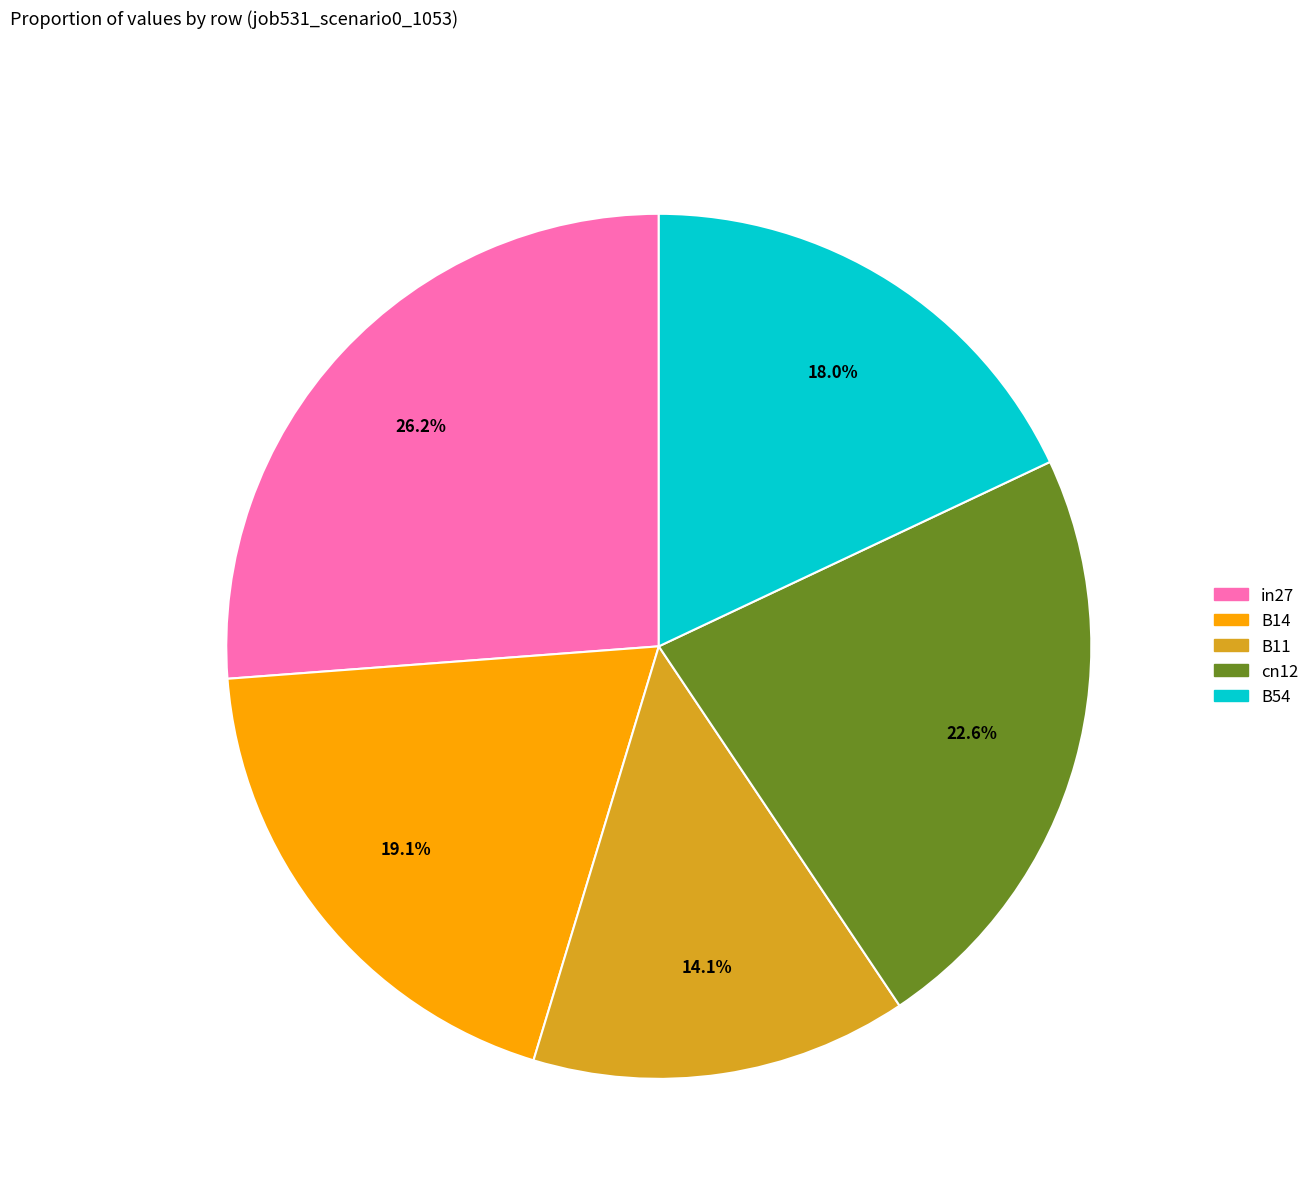

What percentage is the B11 slice, to the nearest percent?

14%